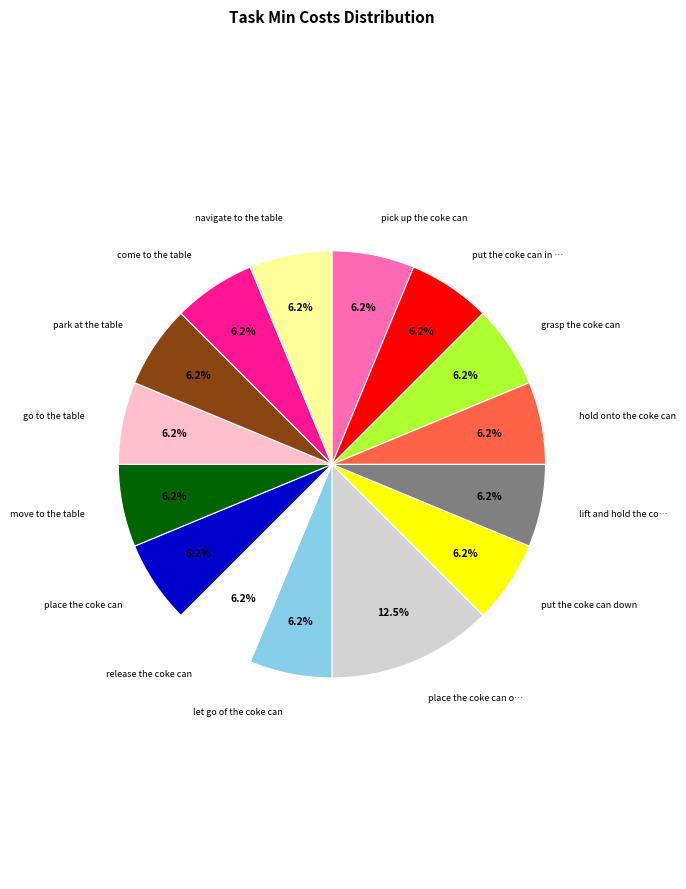

Does any single category account for the majority?

No